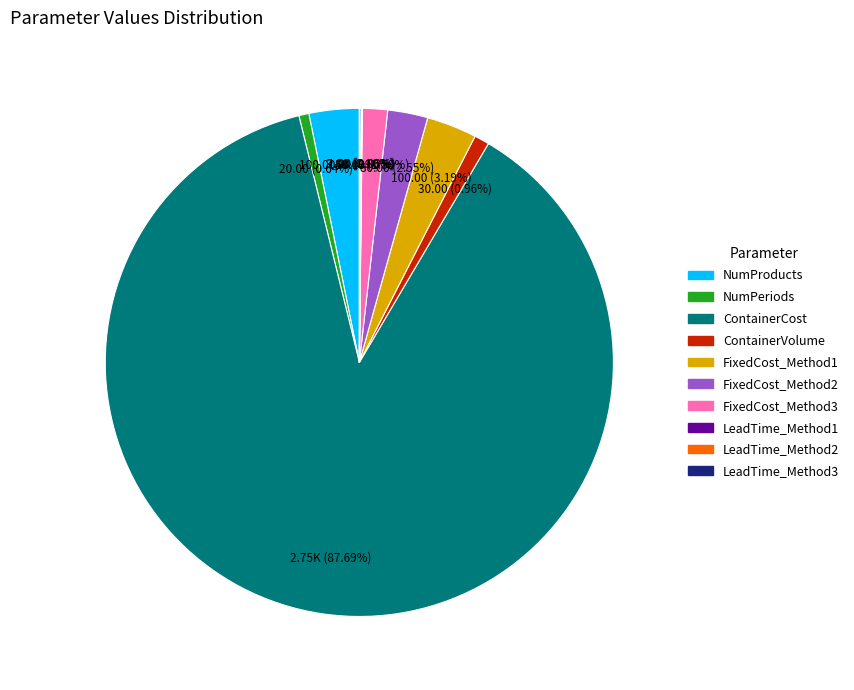

Combined, do FixedCost_Method3 and NumPeriods account for over 50%?

No